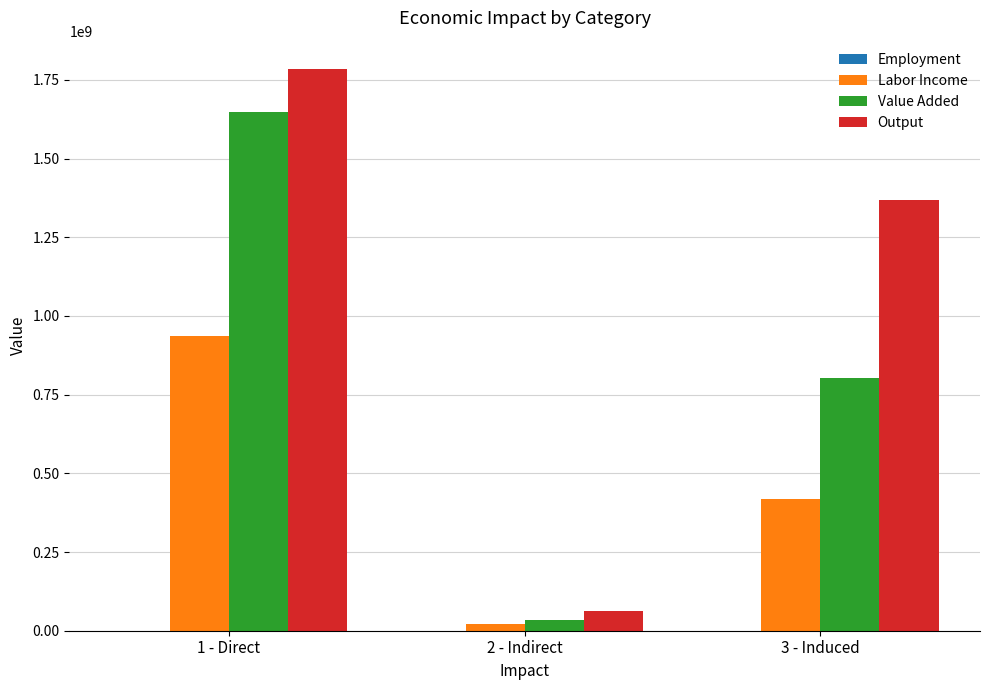

Which series changed the most between 1 - Direct and 2 - Indirect?

Output